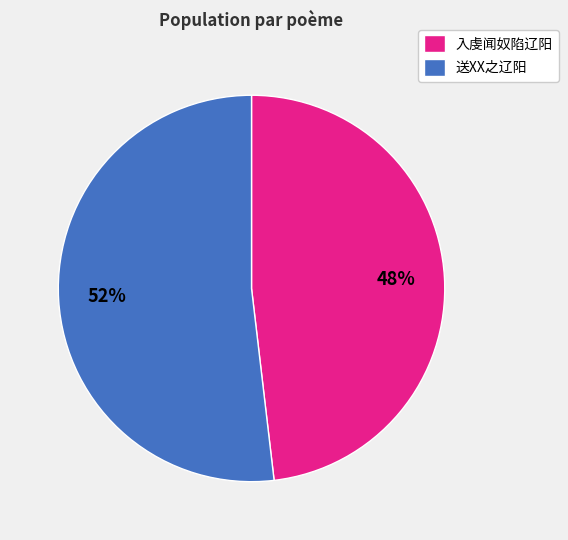

How many slices are in this pie chart?

2